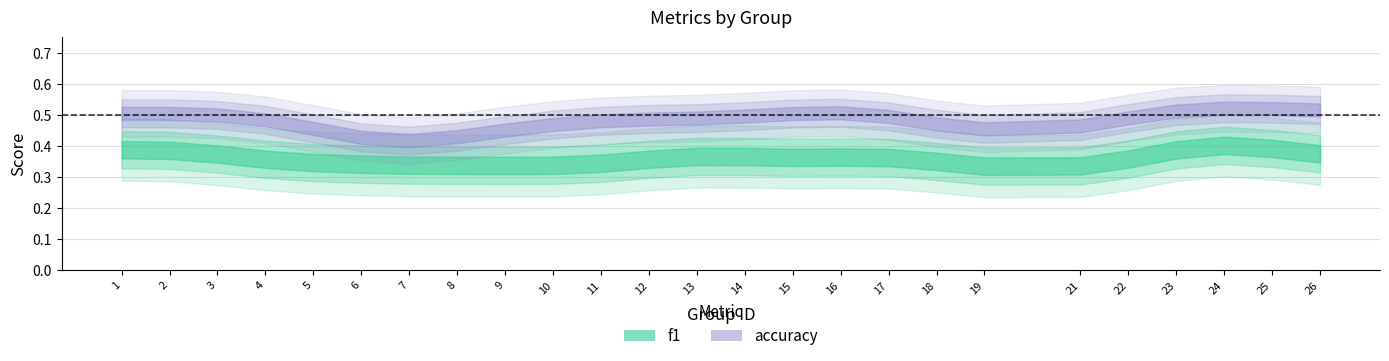

After their last crossing, which series has the higher values: f1 or accuracy?

accuracy